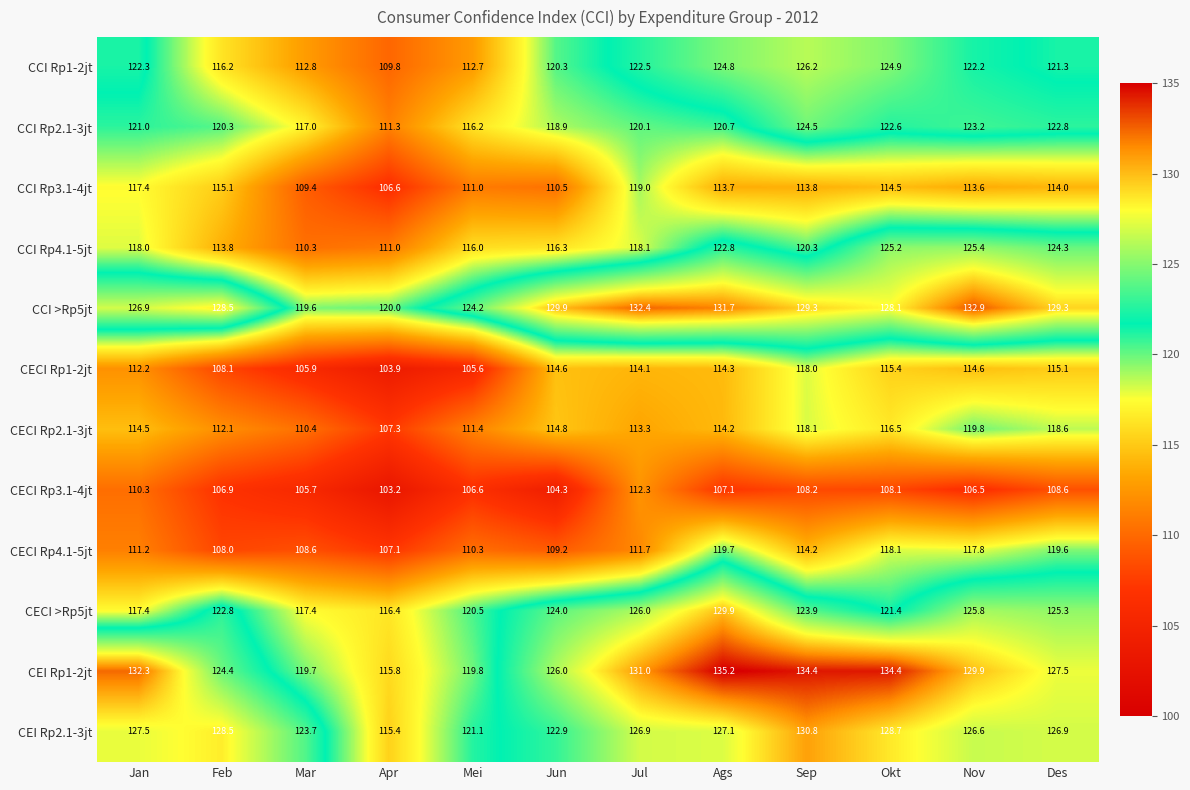

What is the minimum value shown in the chart?

103.2